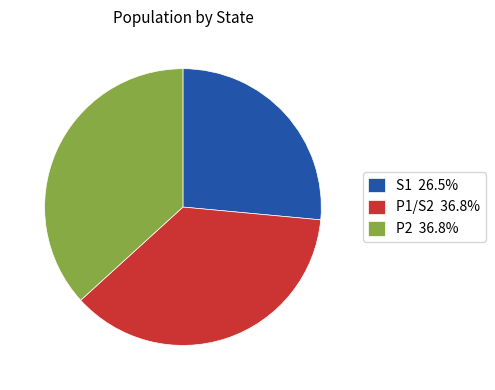

Count the number of slices in the pie.

3